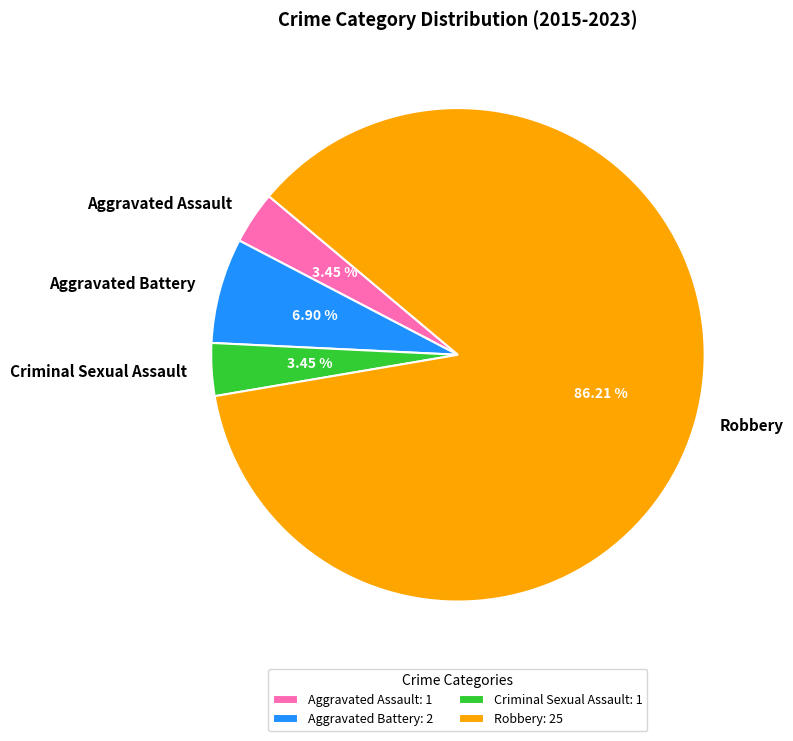

How many segments does this pie chart have?

4